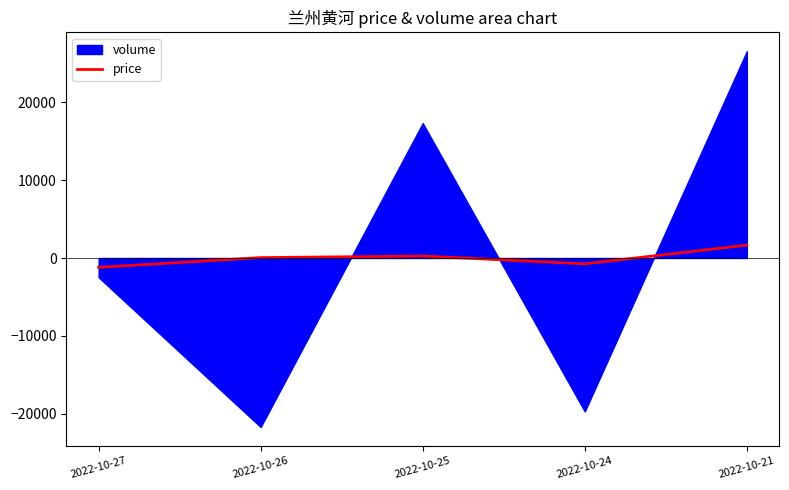

Is it true that the value at 2022-10-21 is 516.7?

False